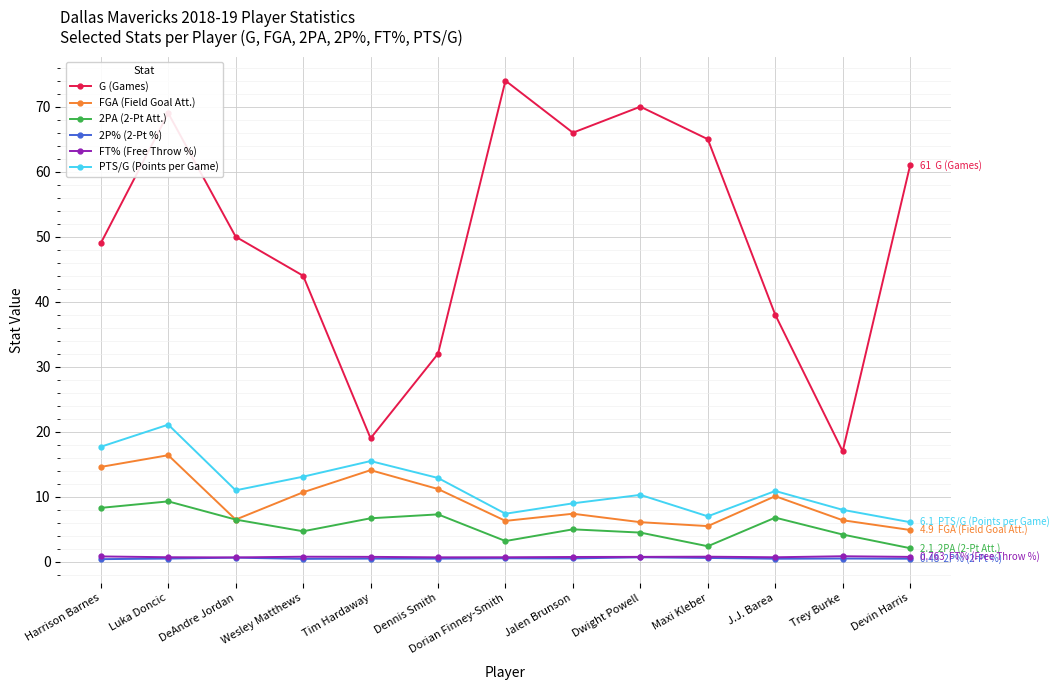

True or false: G (Games) and FGA (Field Goal Att.) intersect in this chart.

False